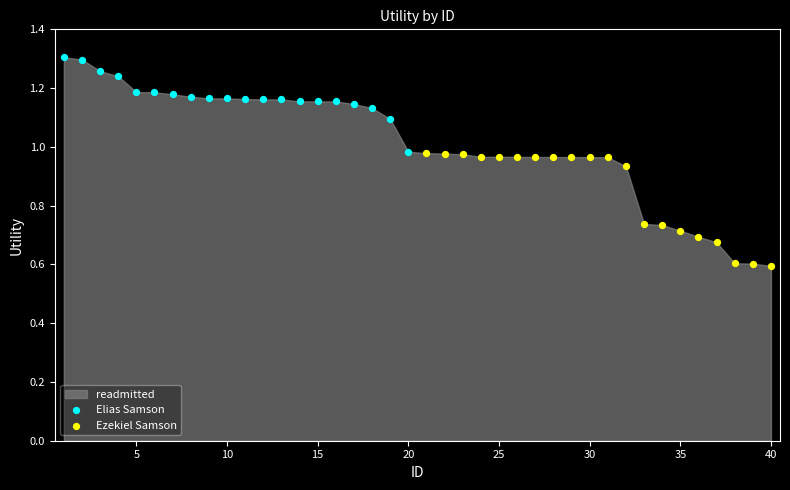

Which series contains the lowest Y value?

Ezekiel Samson